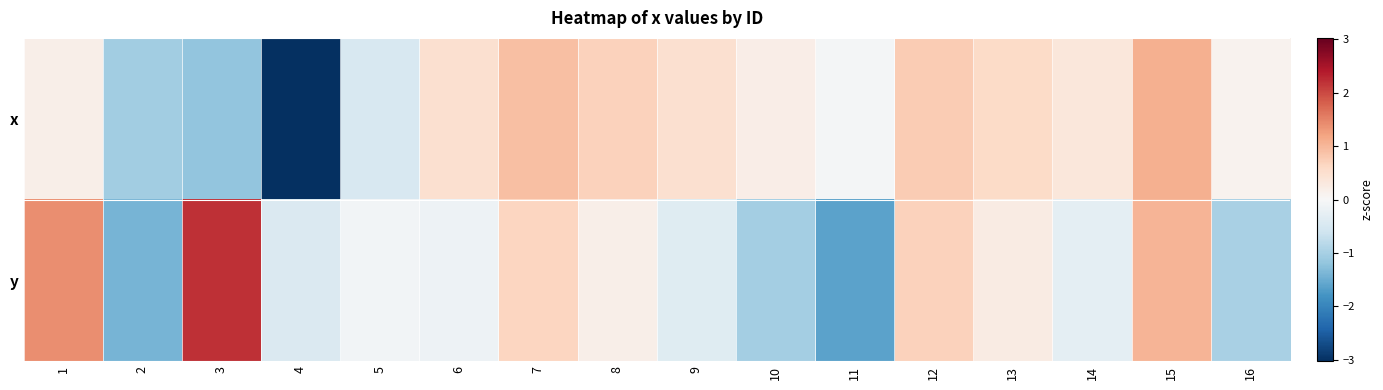

What is the total value across all series at 1?

1.6